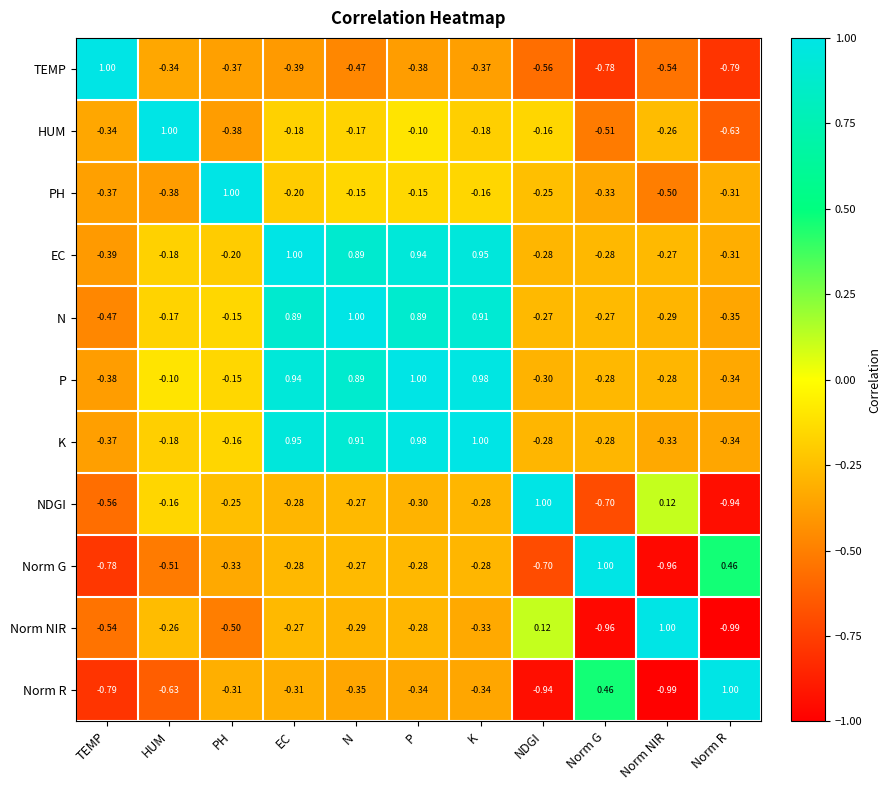

Which category has the highest value in the N series?

N